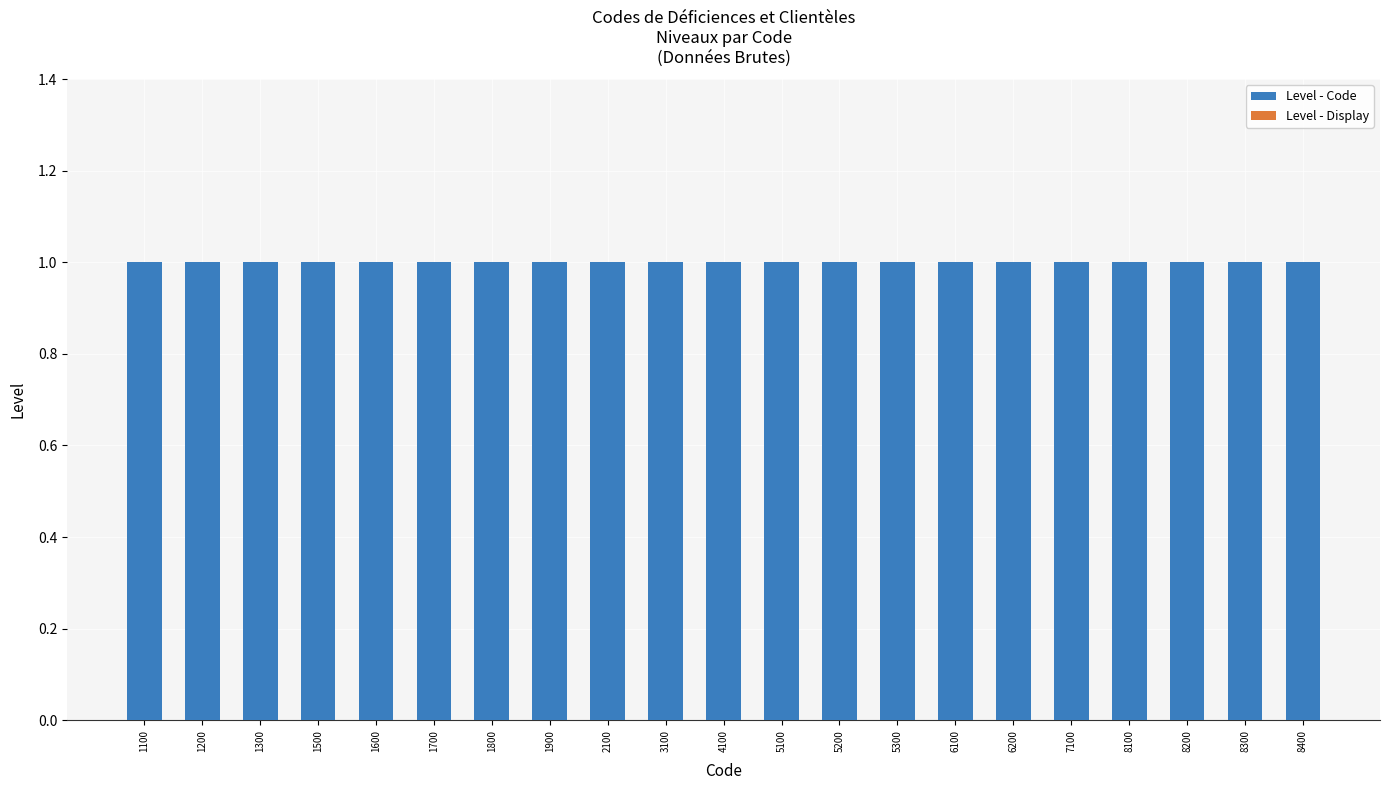

Reading left to right, list all the values displayed in this chart.

Level - Code: 1100=1	1200=1	1300=1	1500=1	1600=1	1700=1	1800=1	1900=1	2100=1	3100=1	4100=1	5100=1	5200=1	5300=1	6100=1	6200=1	7100=1	8100=1	8200=1	8300=1	8400=1
Level - Display: 1100=0	1200=0	1300=0	1500=0	1600=0	1700=0	1800=0	1900=0	2100=0	3100=0	4100=0	5100=0	5200=0	5300=0	6100=0	6200=0	7100=0	8100=0	8200=0	8300=0	8400=0